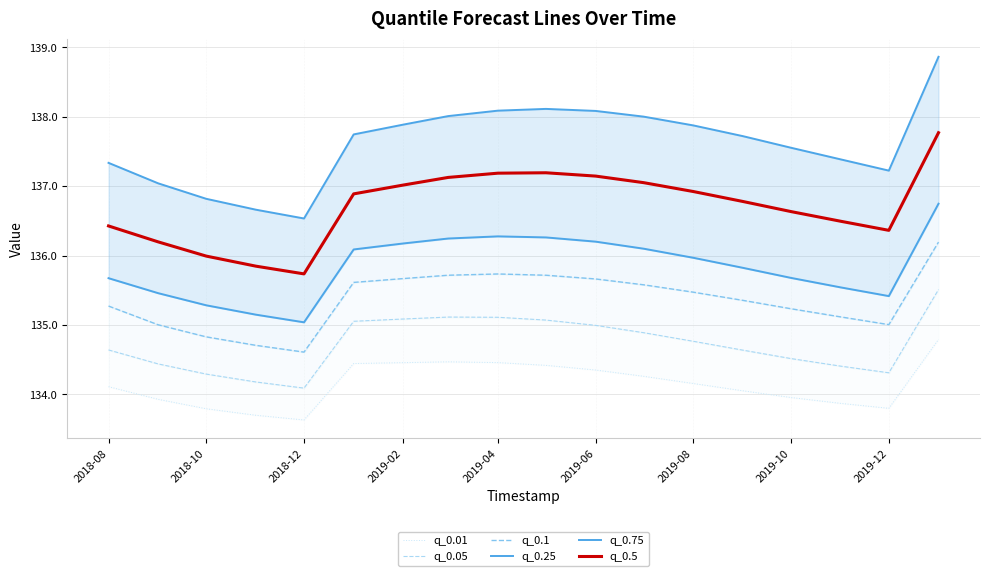

Which series has the largest total across all categories?

q_0.75